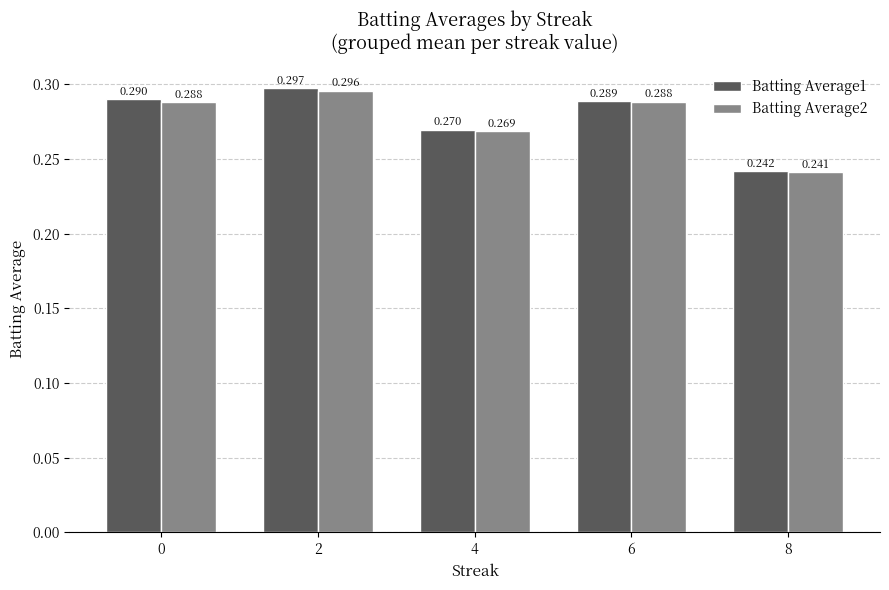

Is the value of Batting Average1 at 4 greater than the value of Batting Average2 at 8?

Yes